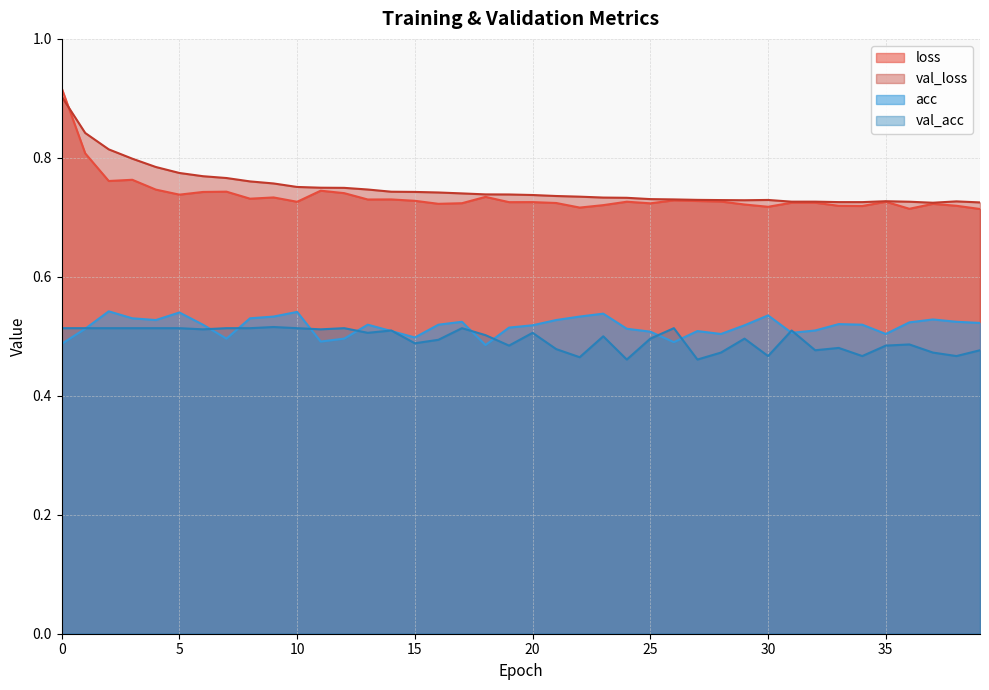

Where is the first local maximum for val_loss?

30